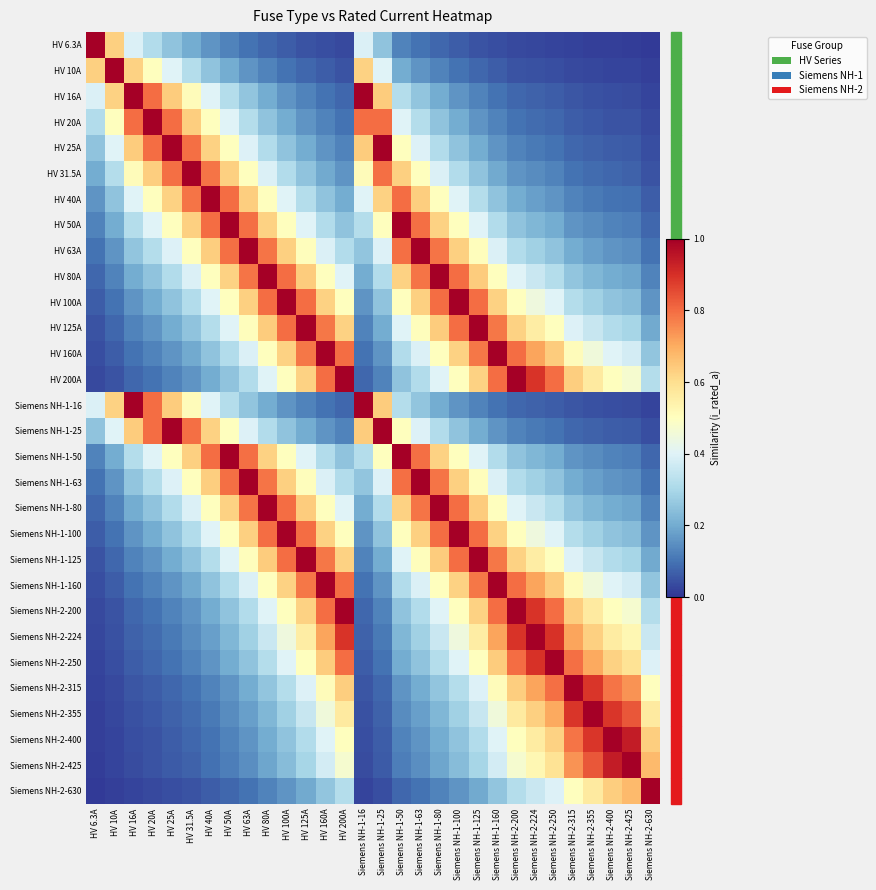

Which category has the highest value across all series?

HV 6.3A